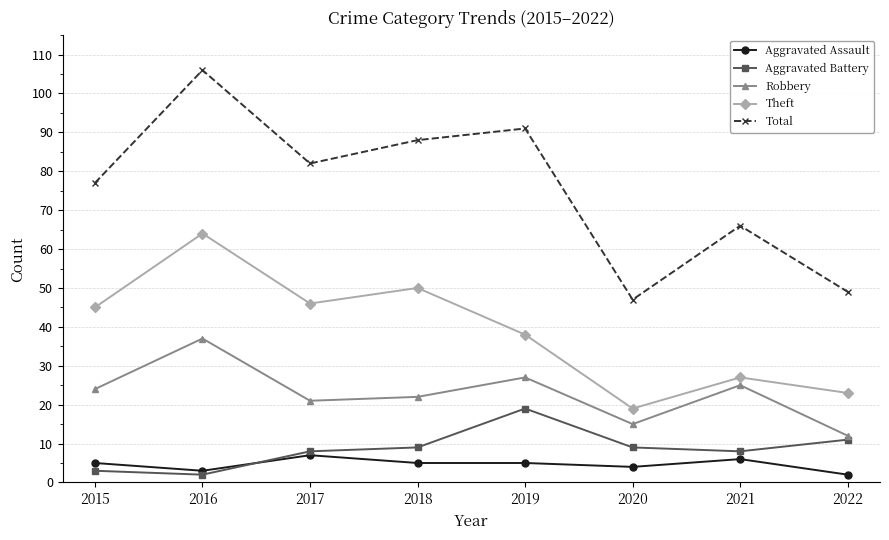

What is the difference between the second highest and second lowest values in the Aggravated Battery series?

8